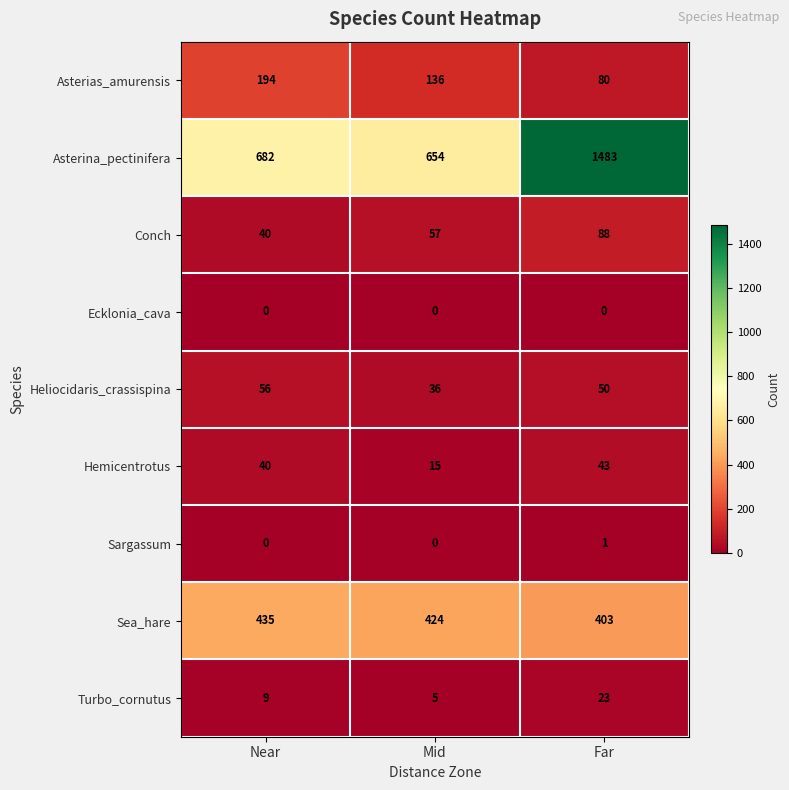

How many series are shown in this chart?

9